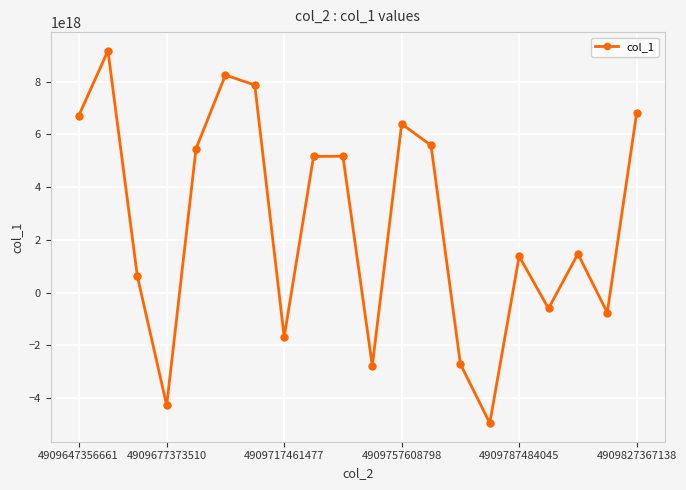

How many lines are shown in the chart?

1